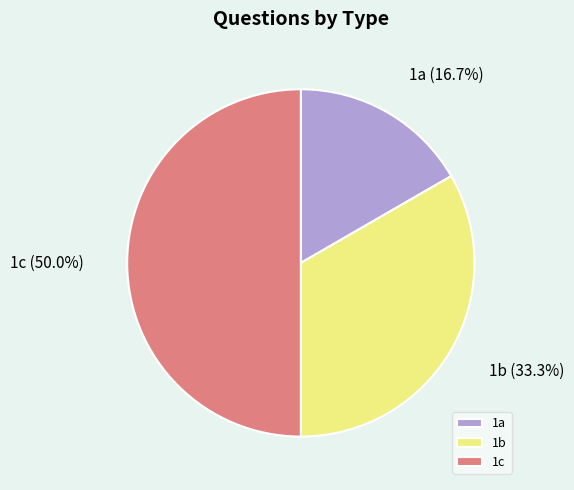

How many slices are in this pie chart?

3